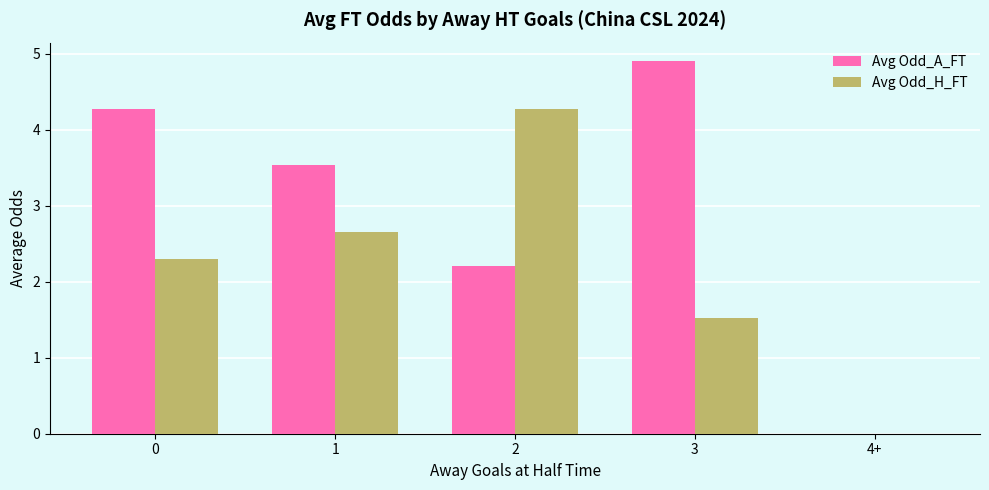

Is the value of Avg Odd_A_FT at 4+ greater than the value of Avg Odd_H_FT at 0?

No